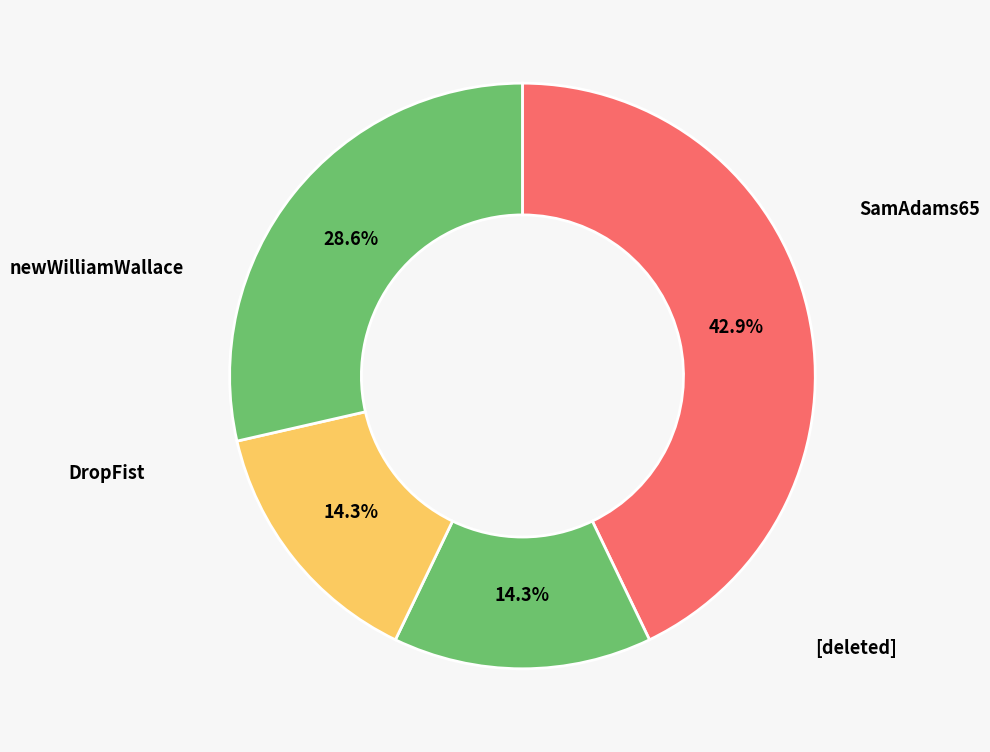

How many segments does this pie chart have?

4